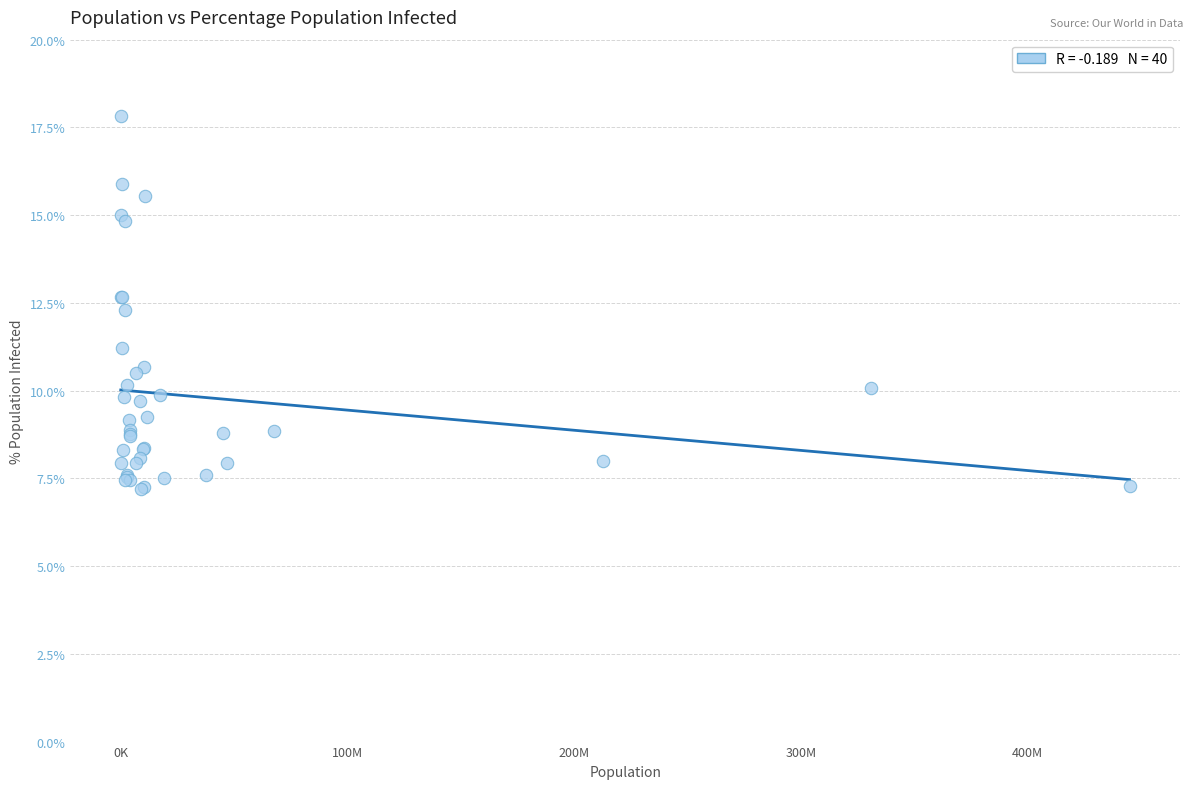

What Y value in the scatter plot is closest to 12?

12.3